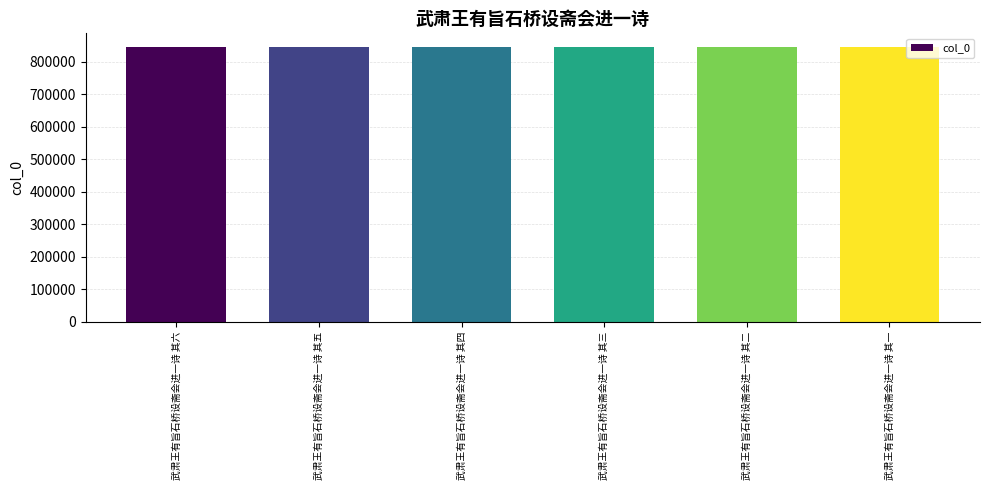

What is the maximum value shown in the chart?

845376